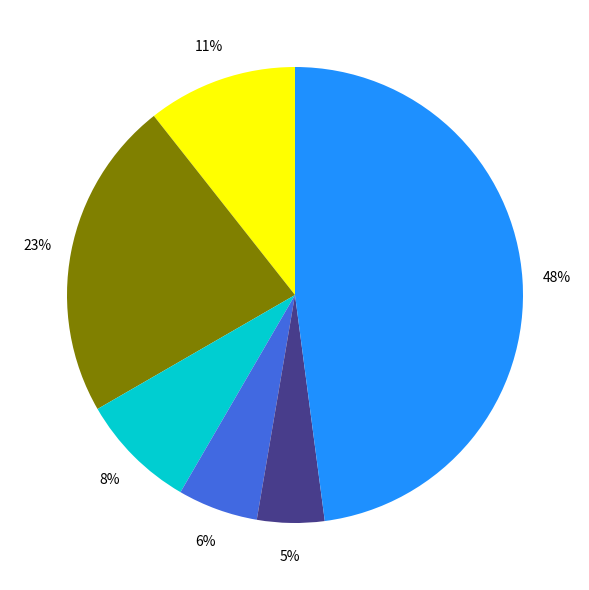

To the nearest percent, what is the average slice percentage?

17%